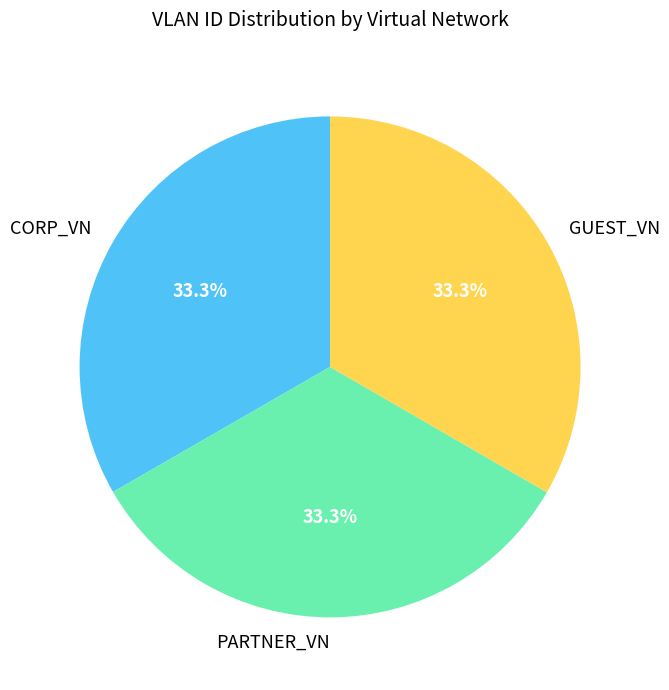

Approximately how many times larger is the value at PARTNER_VN compared to GUEST_VN?

1.0